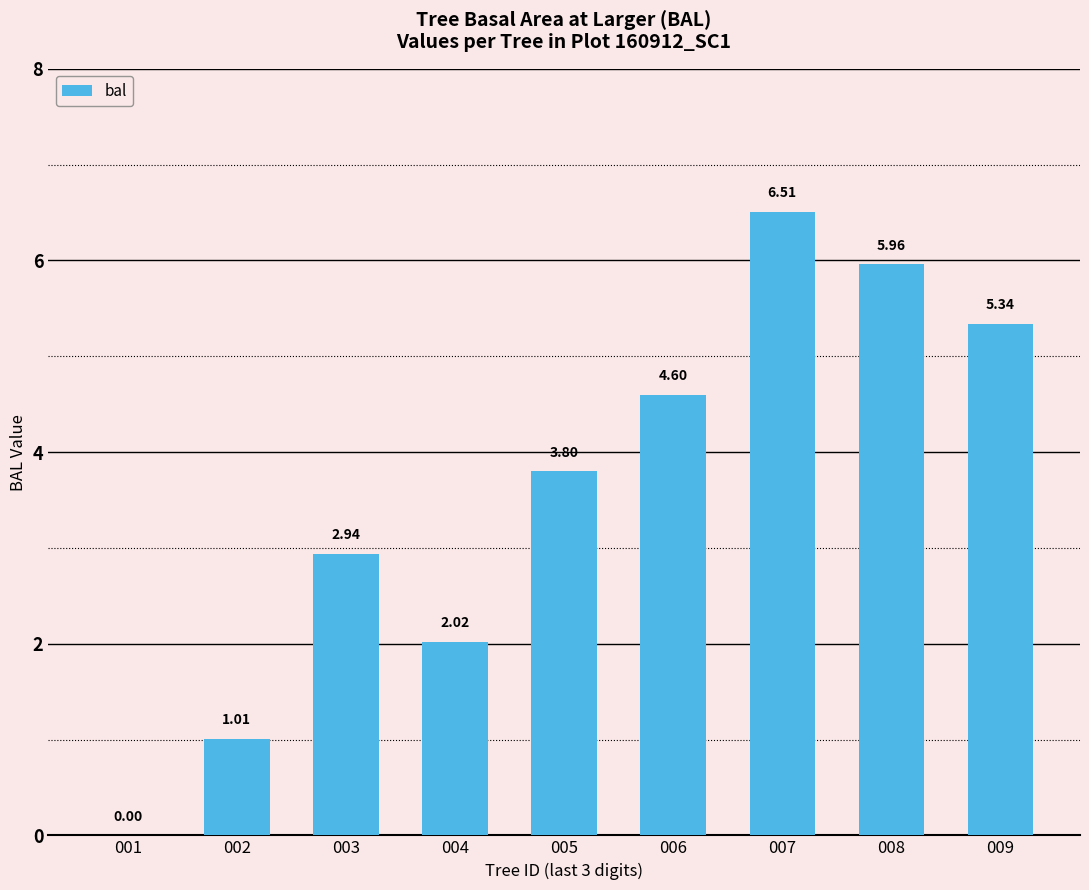

How many data points are above 3?

5